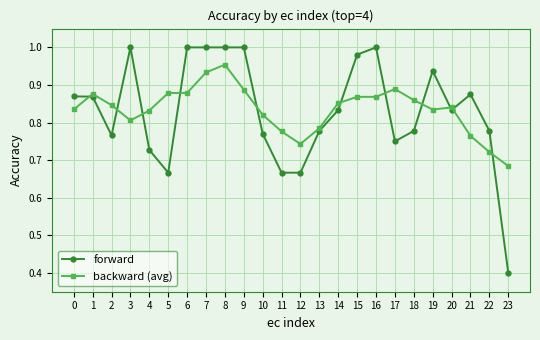

Where do forward and backward (avg) first cross each other?

0 and 1